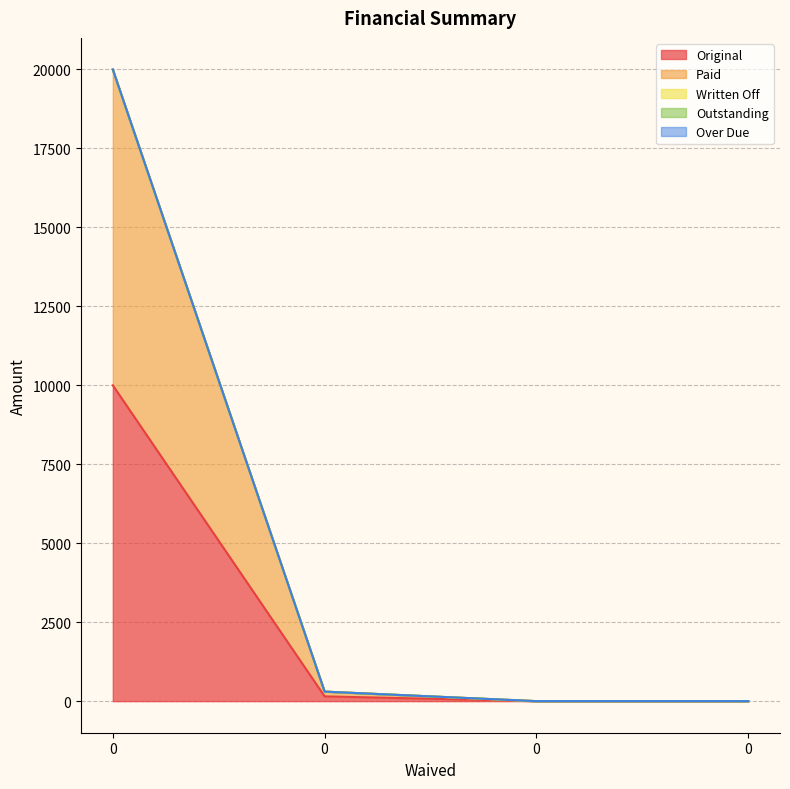

What is the total value across all series at 0?

20000.0